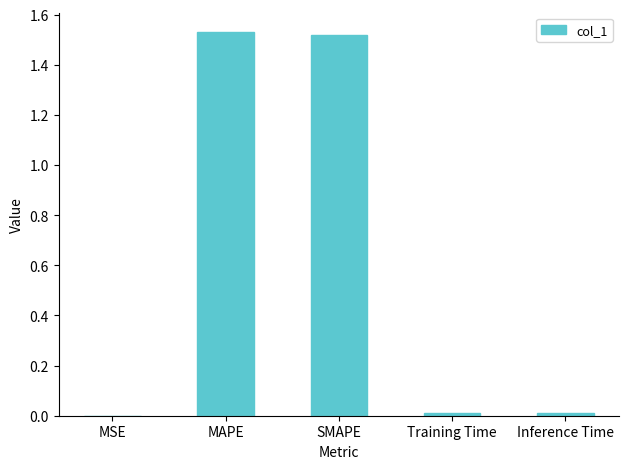

What is the change in value from SMAPE to Inference Time?

-1.5